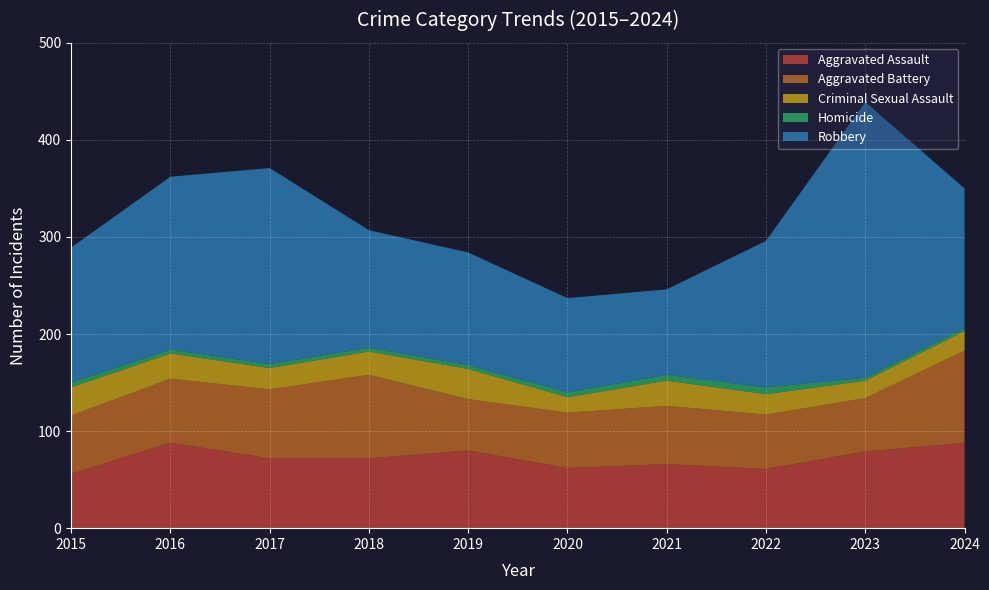

Reading left to right, extract all data points from this chart.

Aggravated Assault: 2015=56	2016=88	2017=72	2018=72	2019=80	2020=62	2021=66	2022=61	2023=79	2024=88
Aggravated Battery: 2015=60	2016=66	2017=71	2018=86	2019=53	2020=57	2021=60	2022=56	2023=55	2024=95
Criminal Sexual Assault: 2015=29	2016=26	2017=22	2018=24	2019=31	2020=16	2021=26	2022=21	2023=18	2024=20
Homicide: 2015=5	2016=4	2017=4	2018=4	2019=4	2020=5	2021=6	2022=7	2023=3	2024=3
Robbery: 2015=139	2016=178	2017=202	2018=121	2019=116	2020=97	2021=88	2022=151	2023=284	2024=144